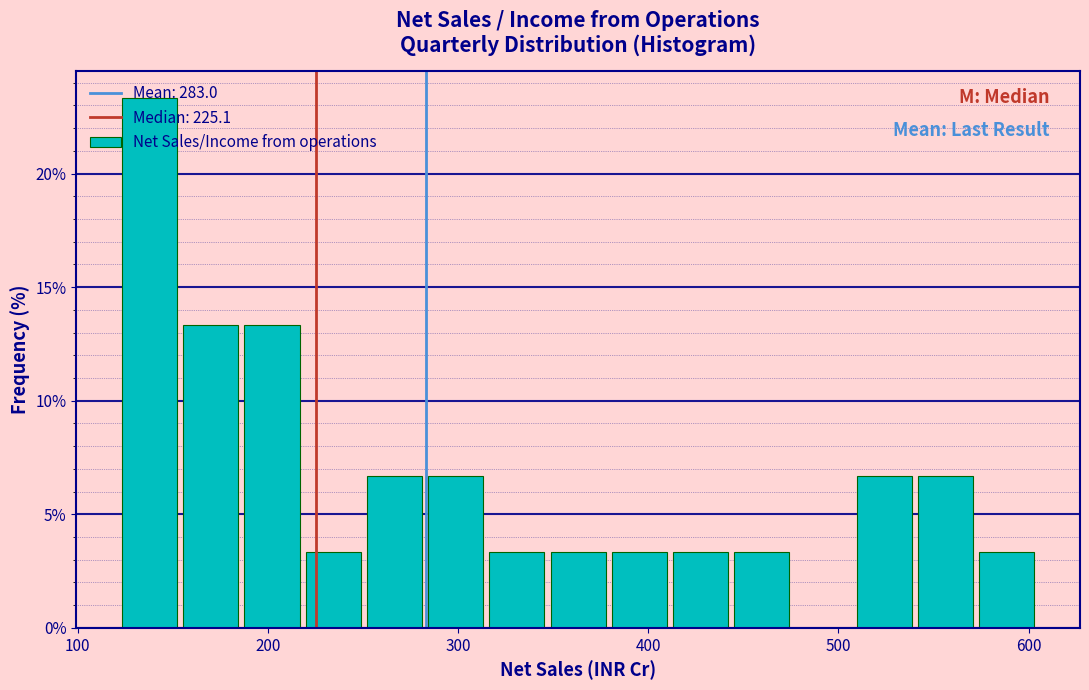

Read against the x-axis, roughly where is the centre of the tallest bar?

140